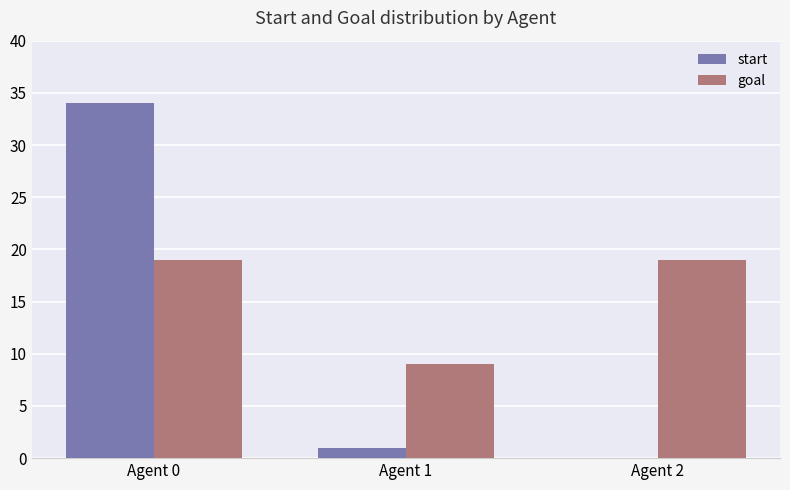

At which label does start first exceed 1?

Agent 0